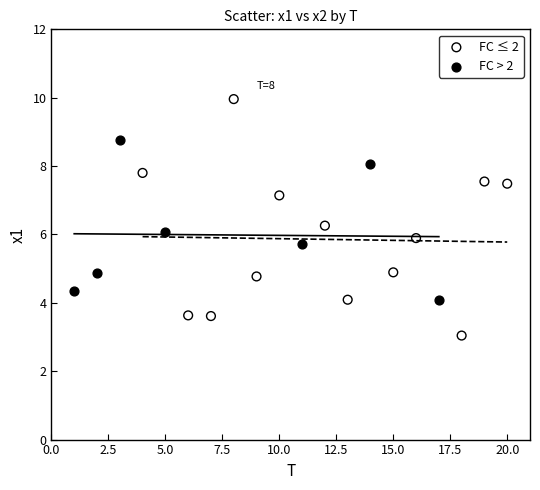

Which series reaches the maximum Y coordinate?

FC ≤ 2